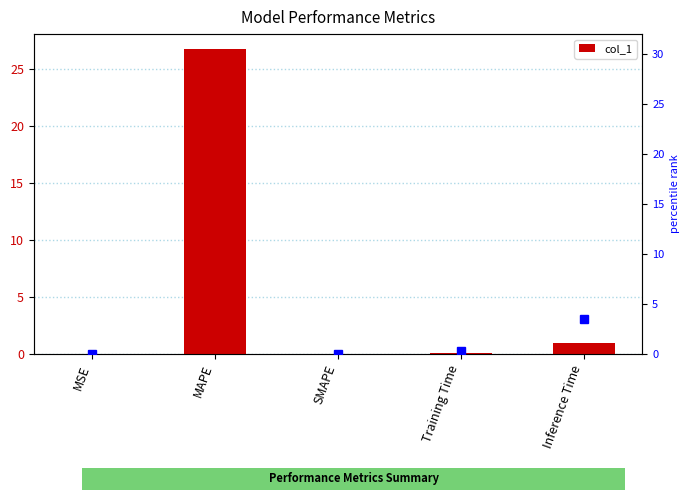

Reading left to right, what are all the values shown in this chart?

col_1: 0.0	26.7	0.0	0.1	0.9
percentile rank within the sample: 0.0	100.0	0.0	0.3	3.5